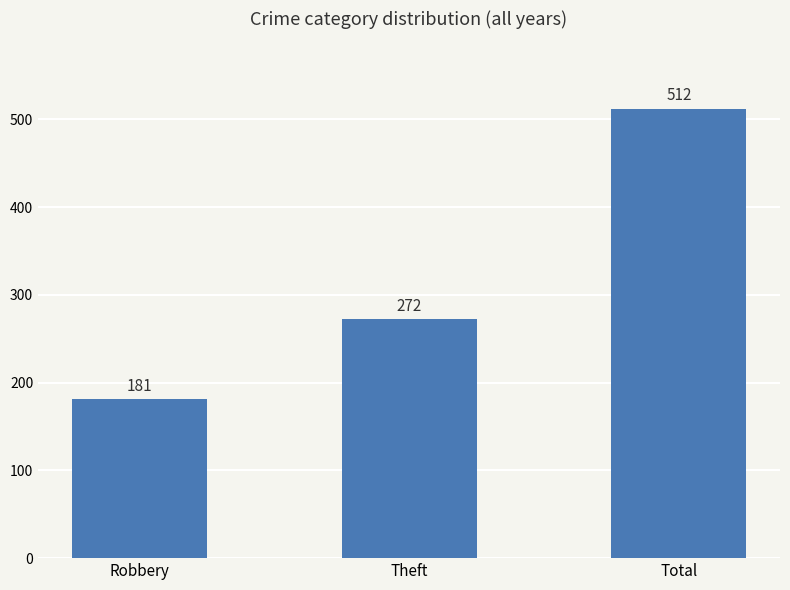

List the labels in order of value, largest first.

Total, Theft, Robbery